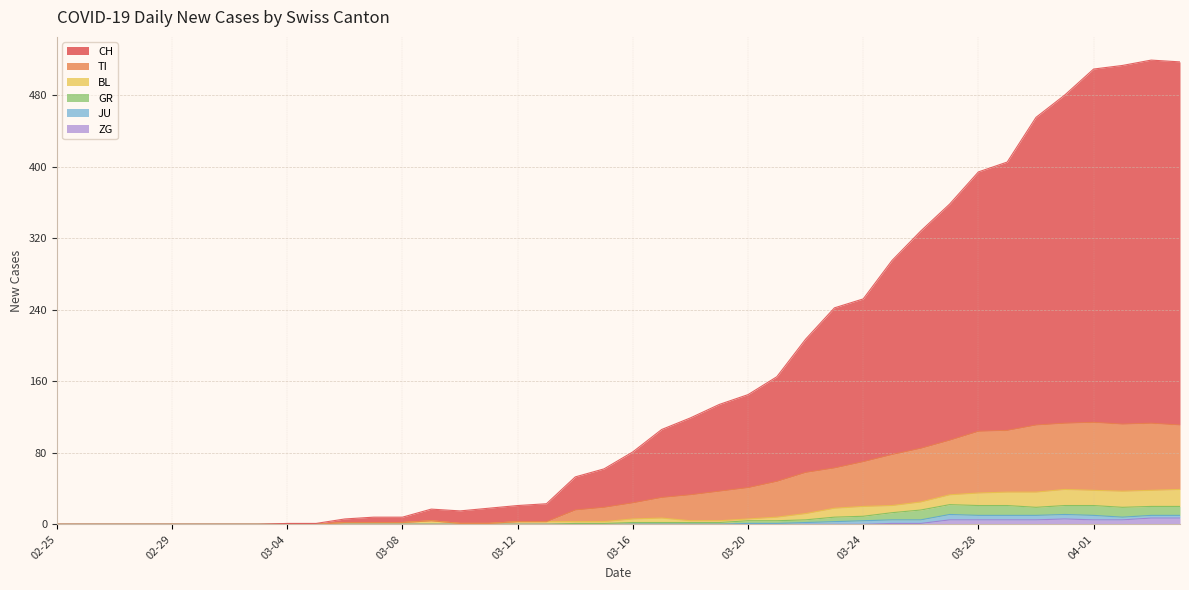

At which category is the sum across all series the highest?

2020-04-03